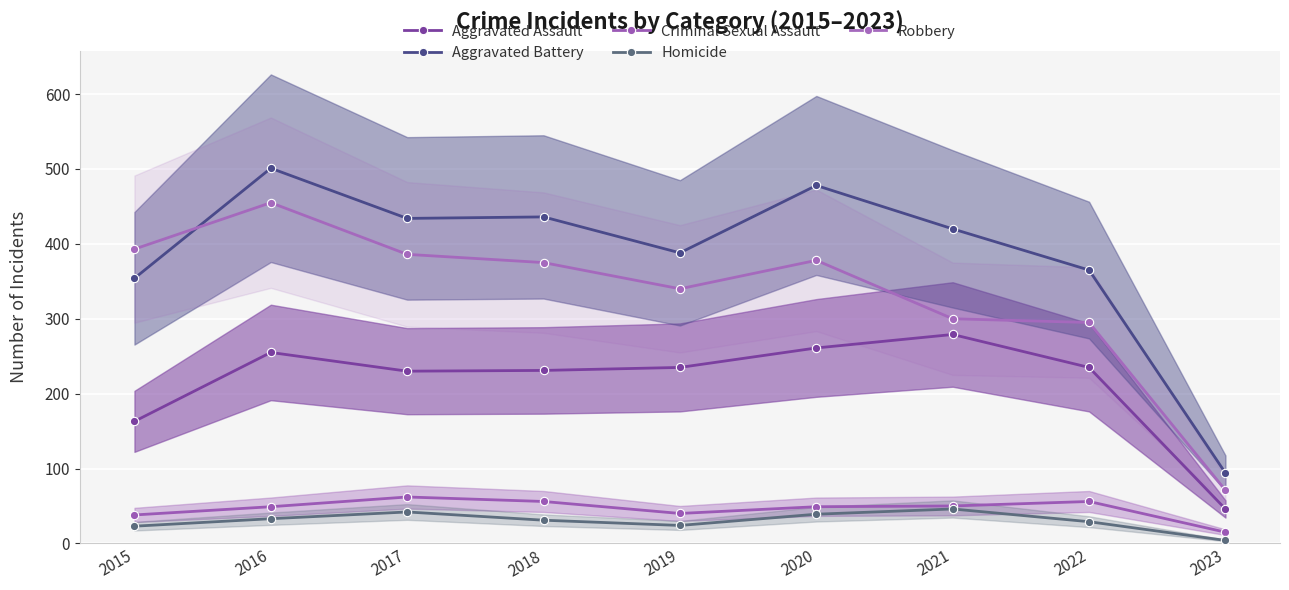

What is the value of the Aggravated Assault point at the 7th from the left?

279